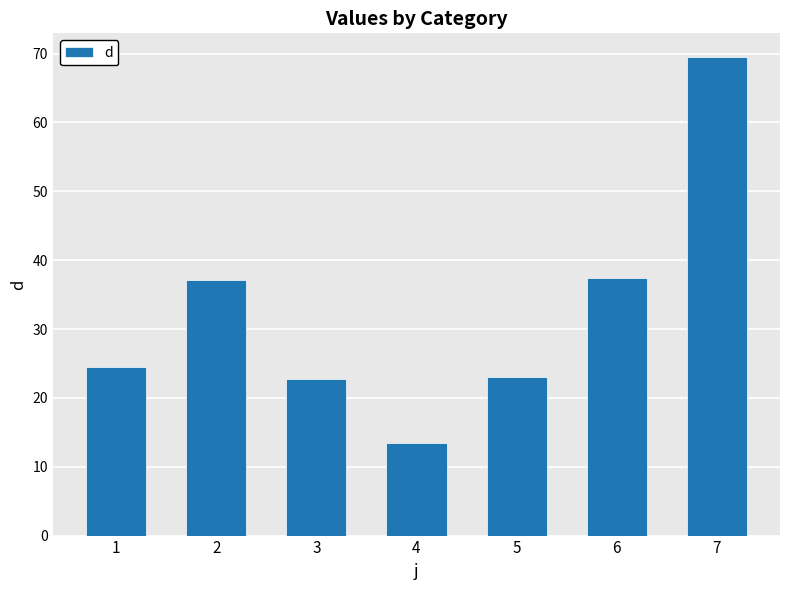

Which category has the lowest value across all series?

4